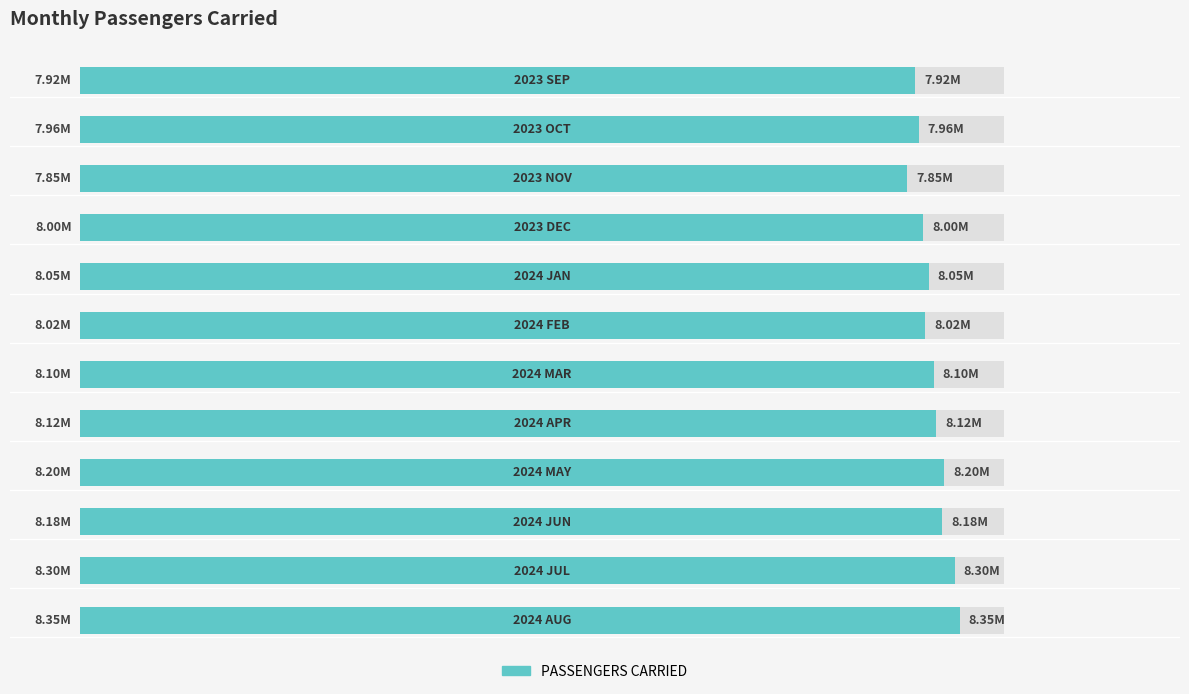

Where is the data nearest to the value 8100000?

6